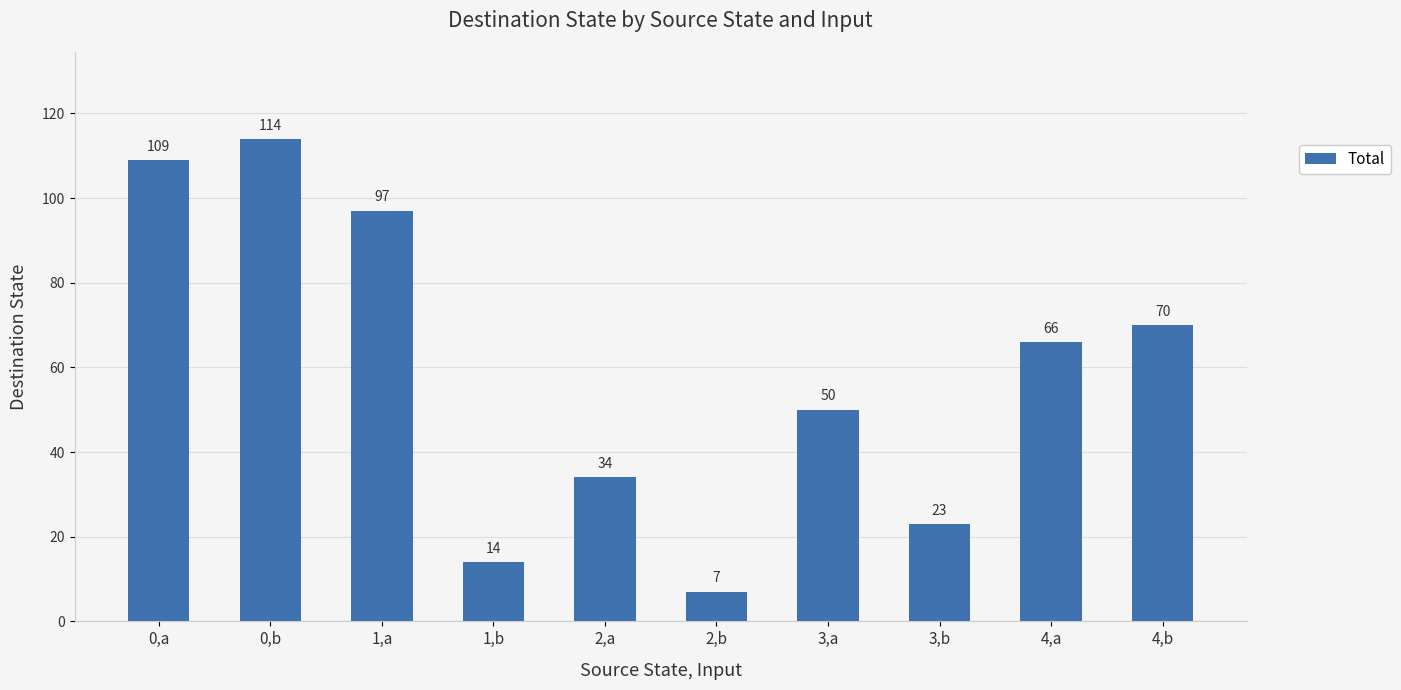

Where is the data nearest to the value 60?

4,a